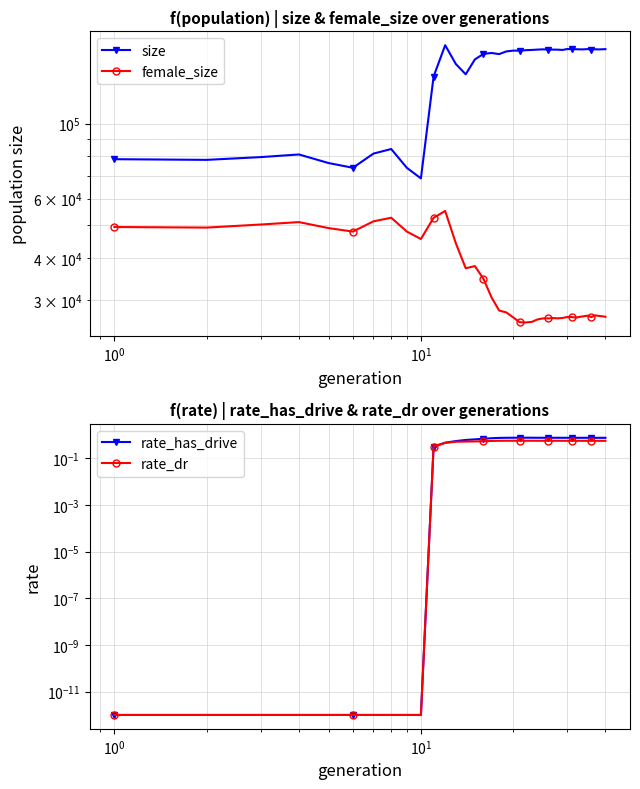

Rank the series by their maximum value, from highest to lowest.

size, female_size, rate_has_drive, rate_dr